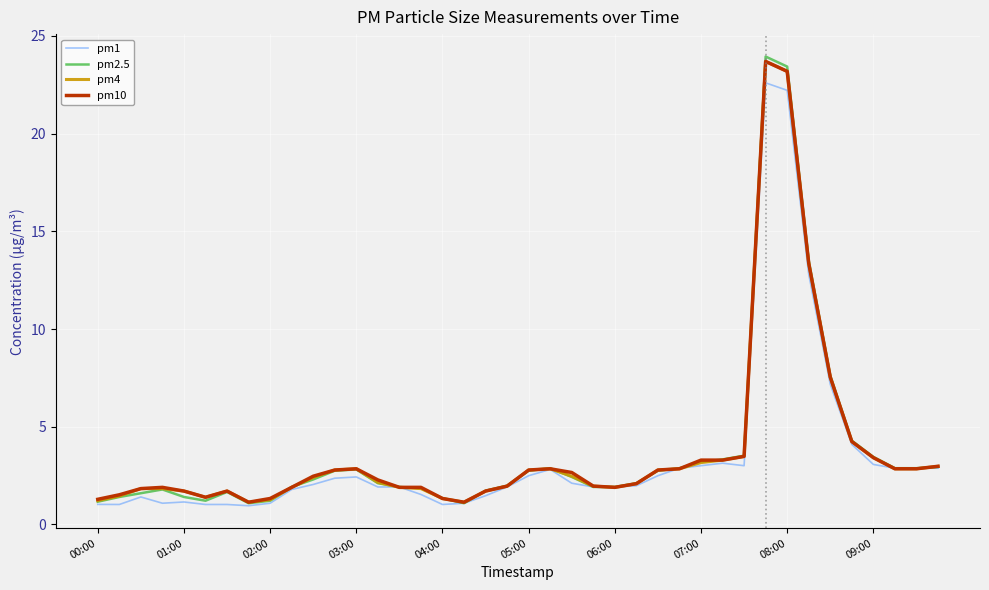

What is the lowest value of the pm10 series?

1.1